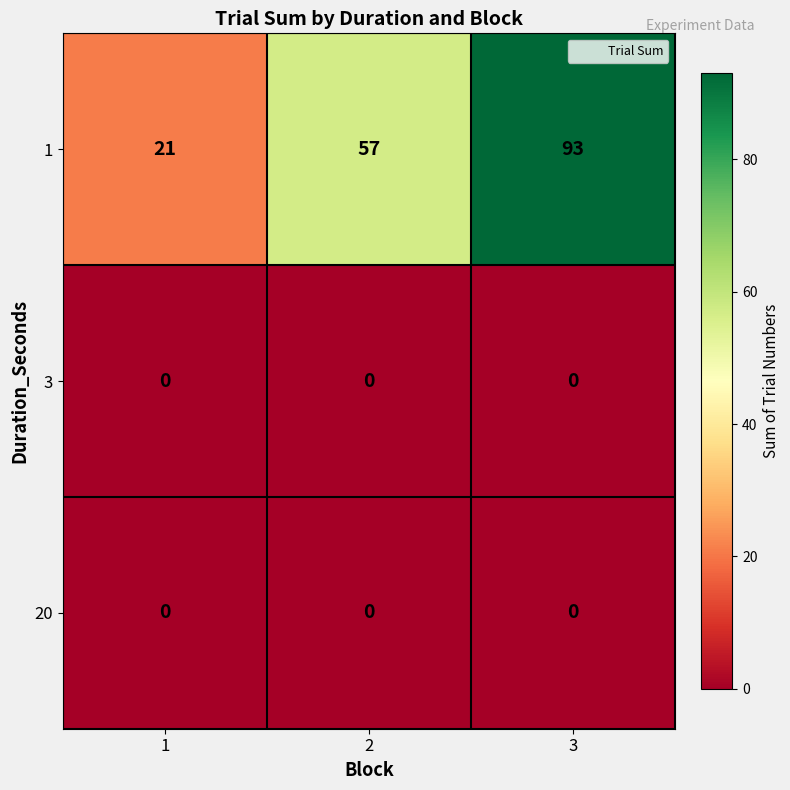

Reading left to right, extract all data points from this chart.

1: 1=21	2=57	3=93
3: 1=0	2=0	3=0
20: 1=0	2=0	3=0